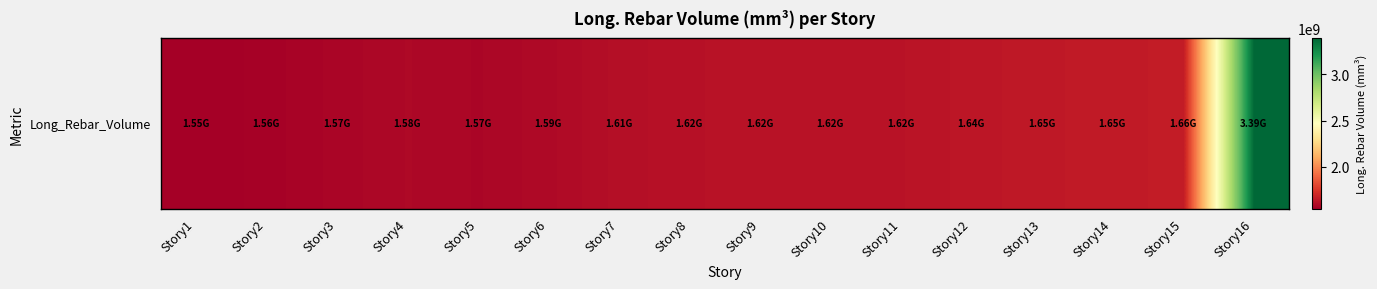

Where does the data first go above 1619498415?

Story9